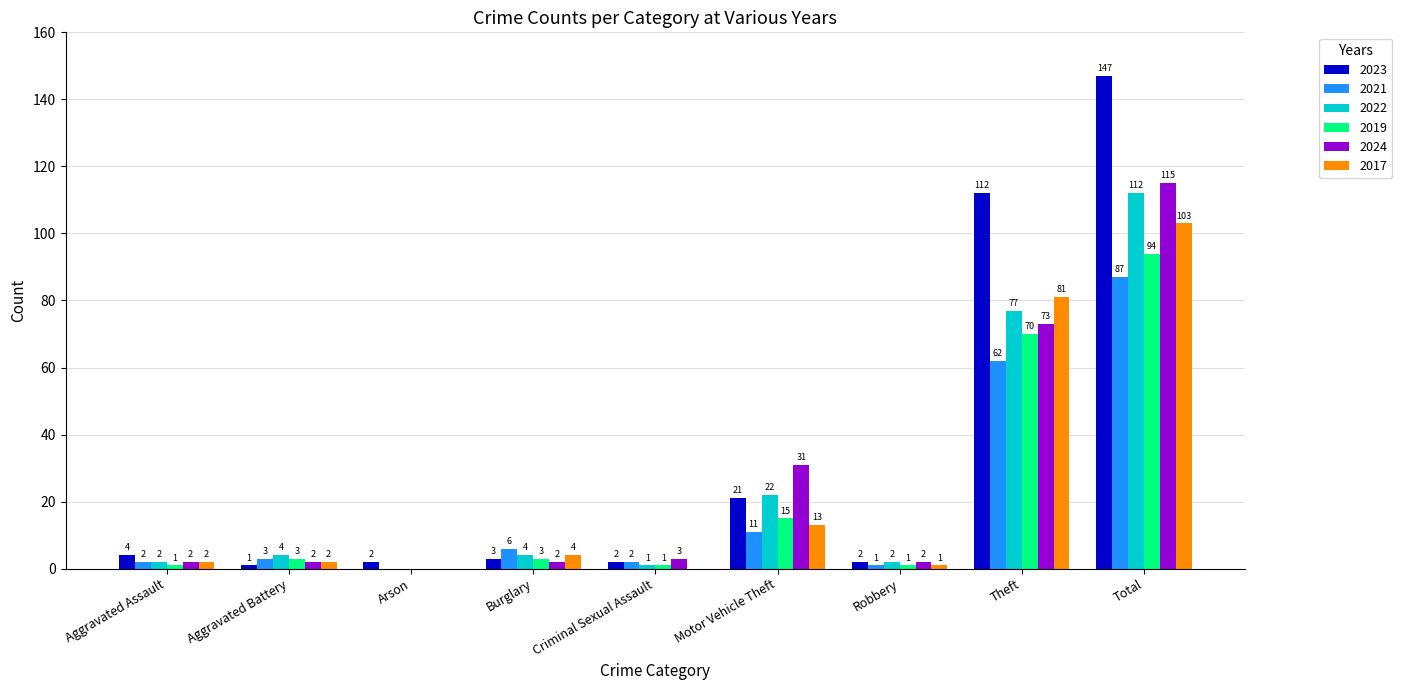

How many data points does each series have?

9